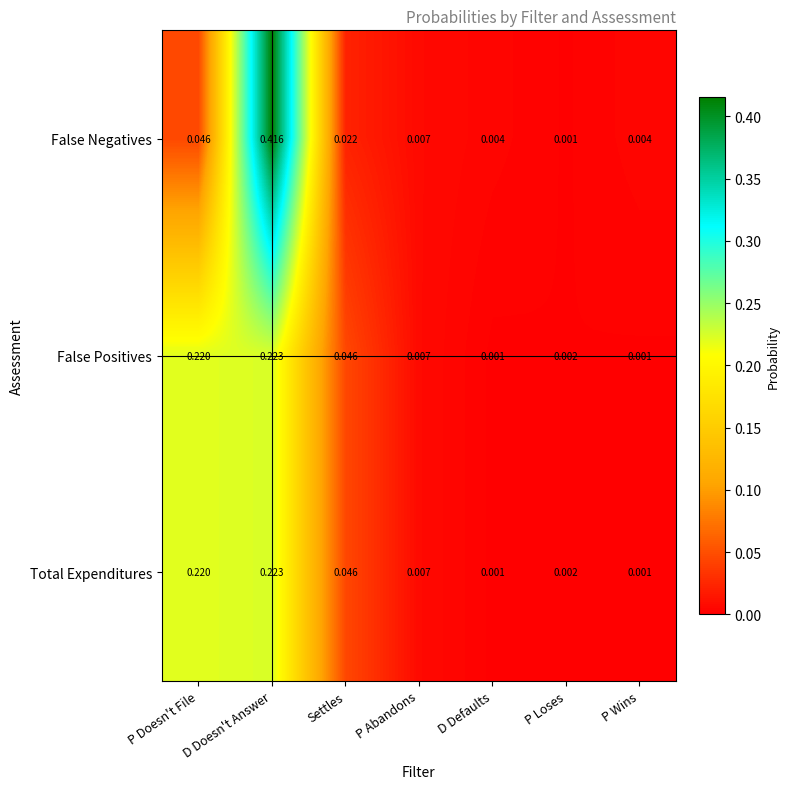

Is the value of Total Expenditures at P Doesn't File greater than the value of False Positives at Settles?

Yes